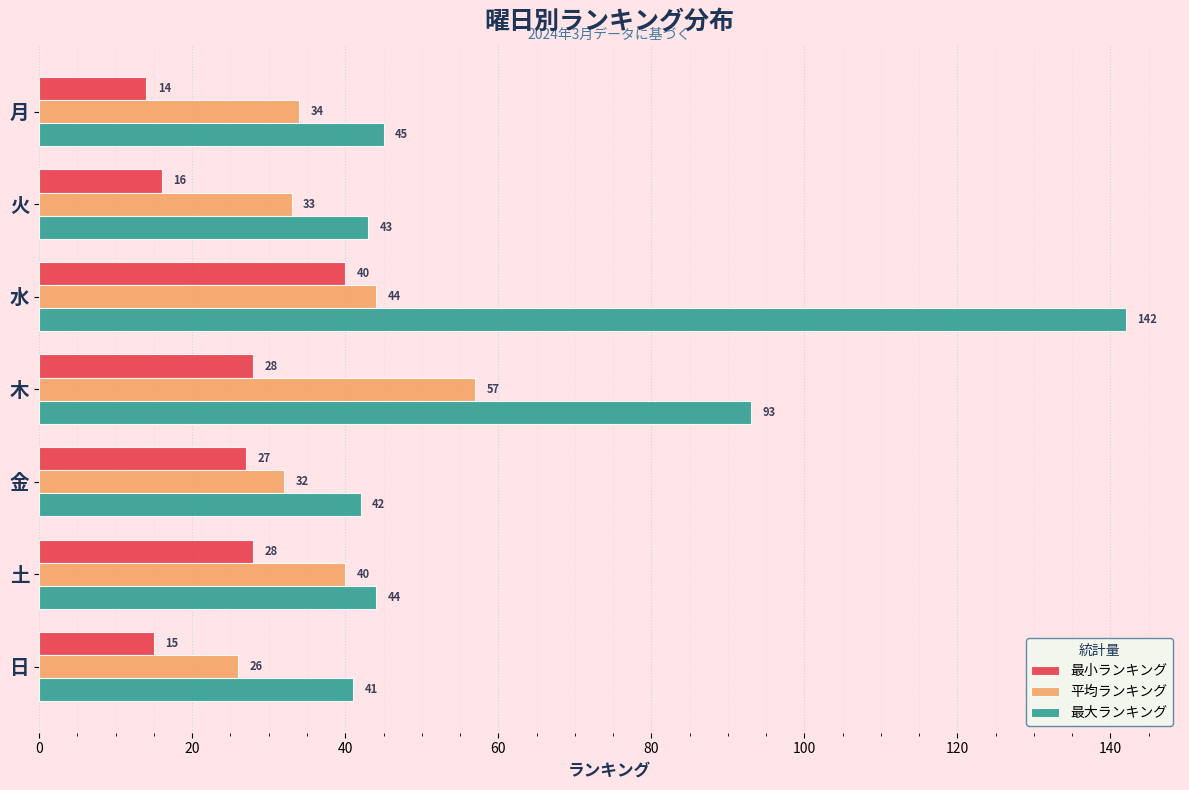

Rank the series by their maximum value, from lowest to highest.

最小ランキング, 平均ランキング, 最大ランキング